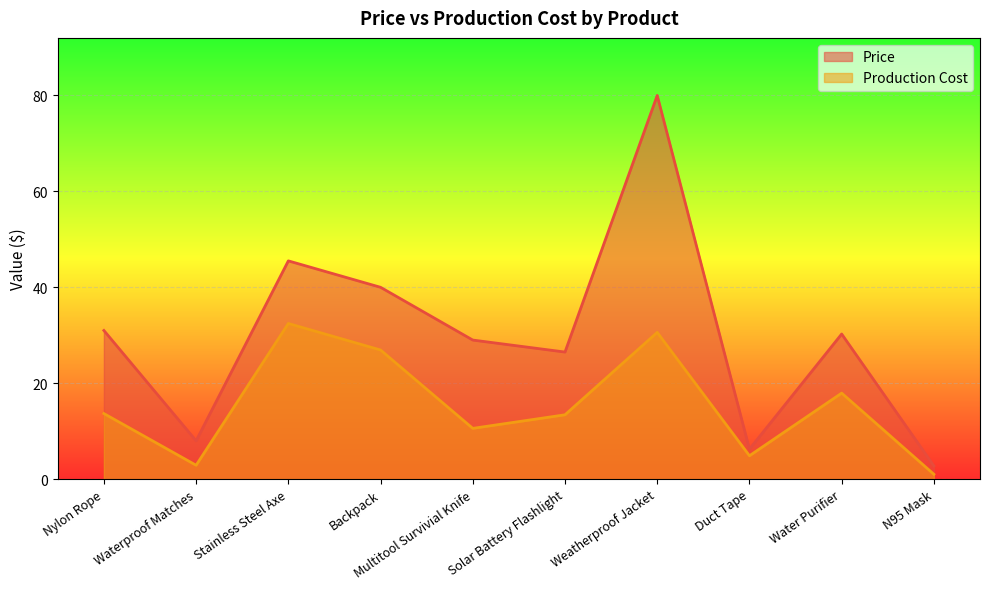

Which series has the widest spread of values?

Price